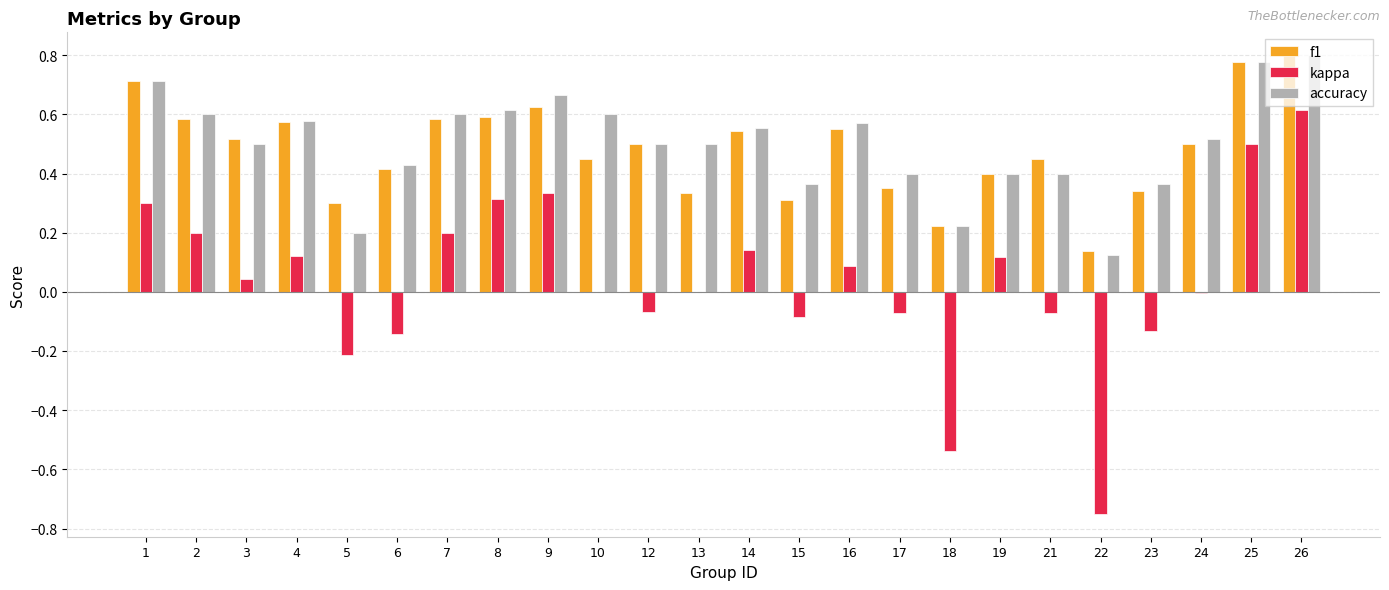

What is the sum of all f1 values?

11.6